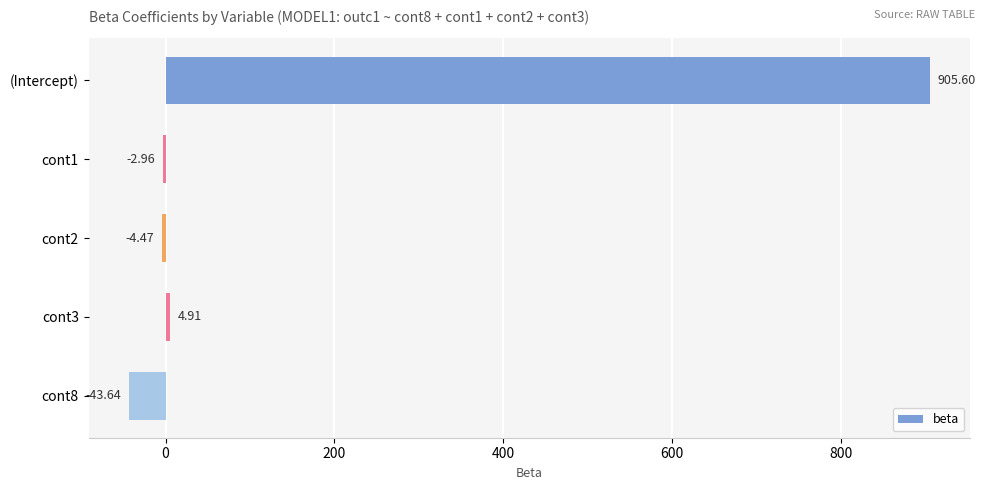

How many data points does each series have?

5